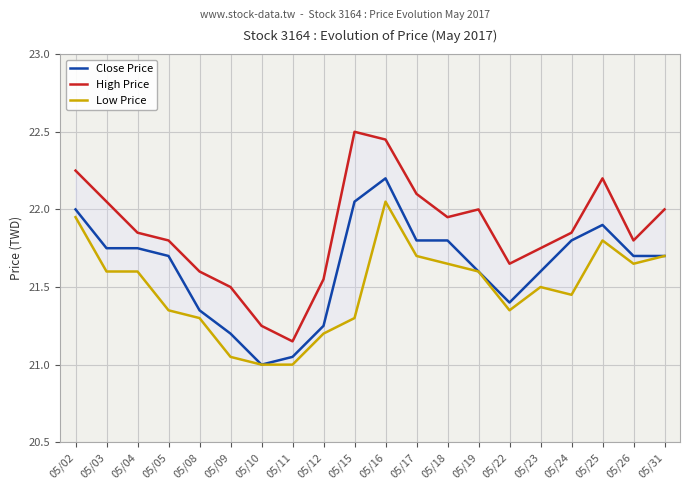

Rank the series at 05/15 from highest to lowest value.

High Price, Close Price, Low Price